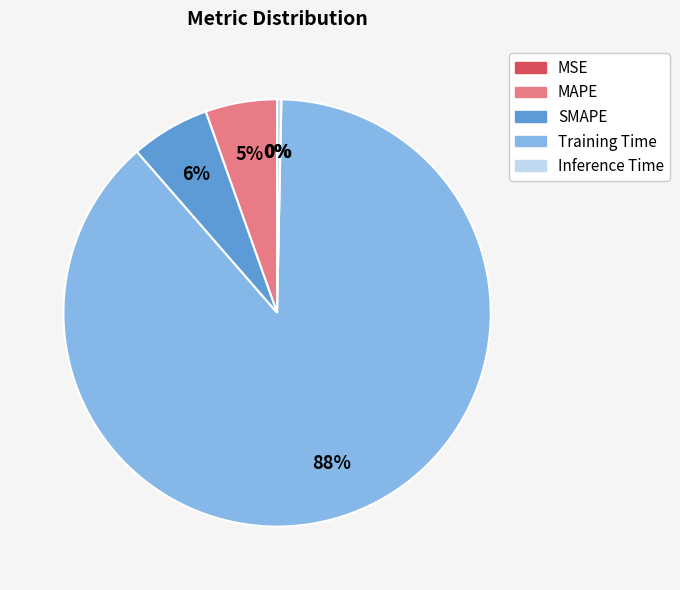

Is it true that Training Time is 88% of the pie?

True